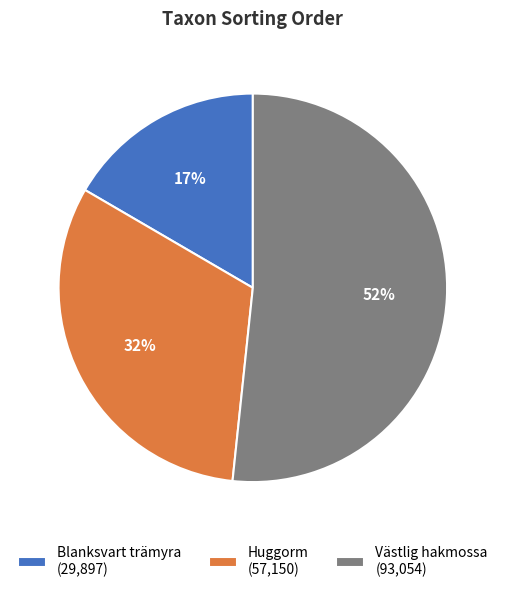

To the nearest percent, what is the difference between the Blanksvart trämyra and Huggorm slice percentages?

15%